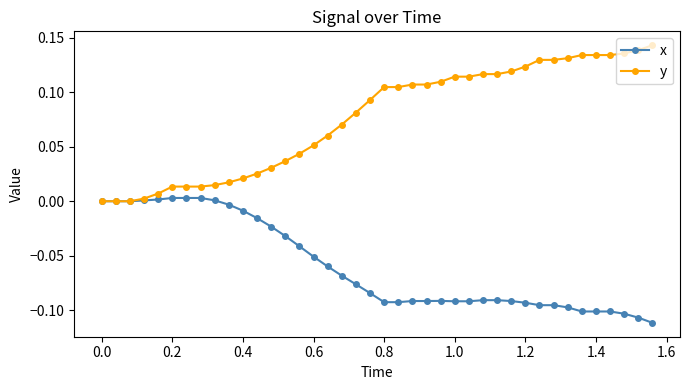

Rank the series by their maximum value, from lowest to highest.

x, y